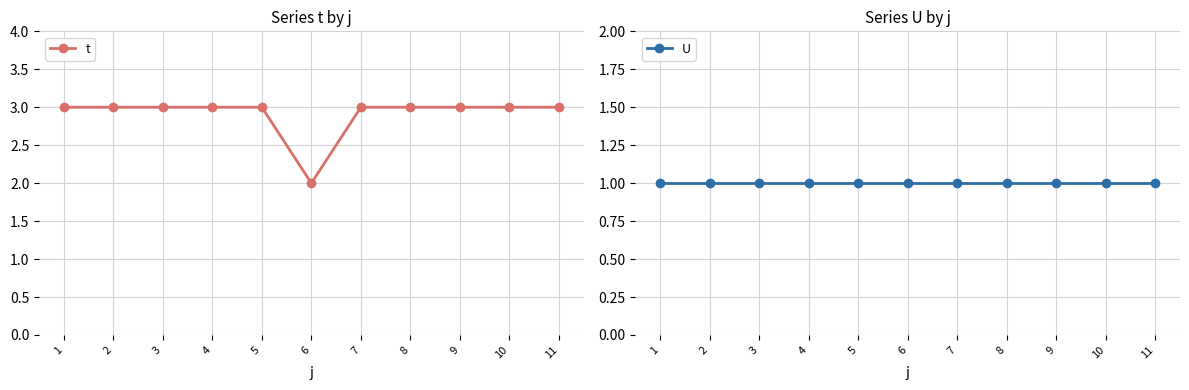

Read the U value at 10.

1